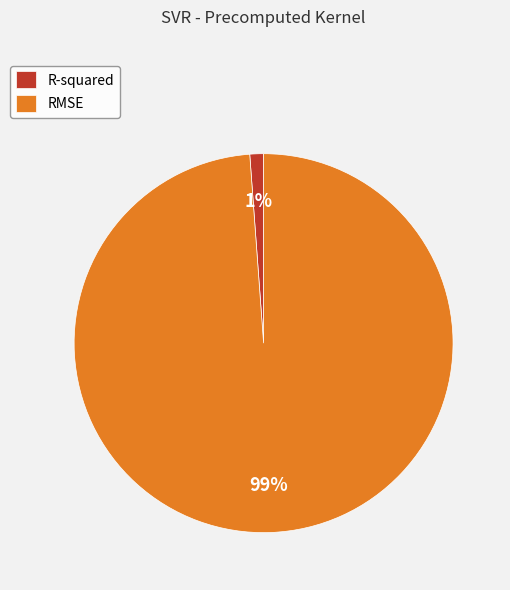

Combined, do RMSE and R-squared account for over 50%?

Yes